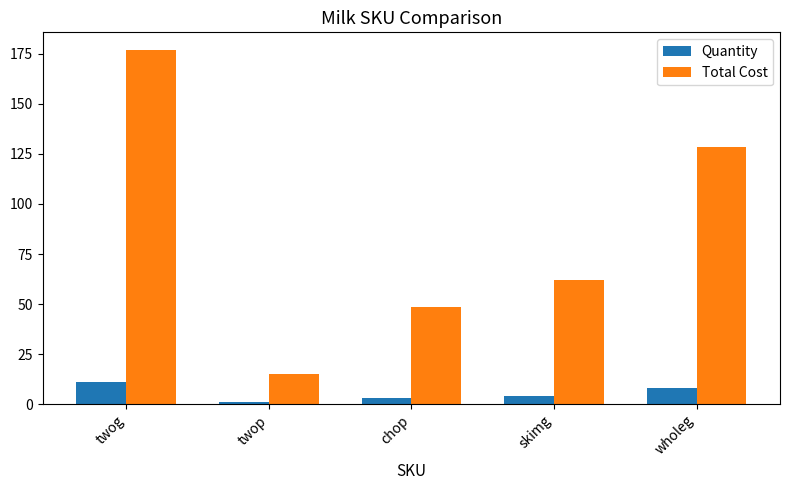

Rank the series at chop from lowest to highest value.

Quantity, Total Cost